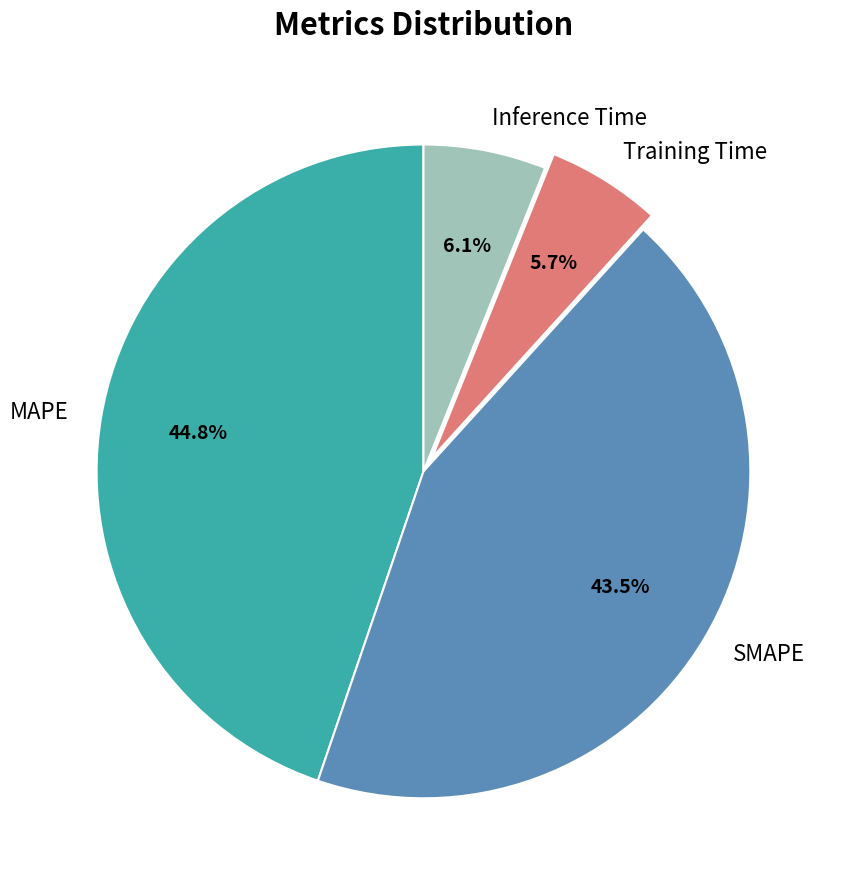

What is the ratio of the value at SMAPE to the value at MAPE?

1.0